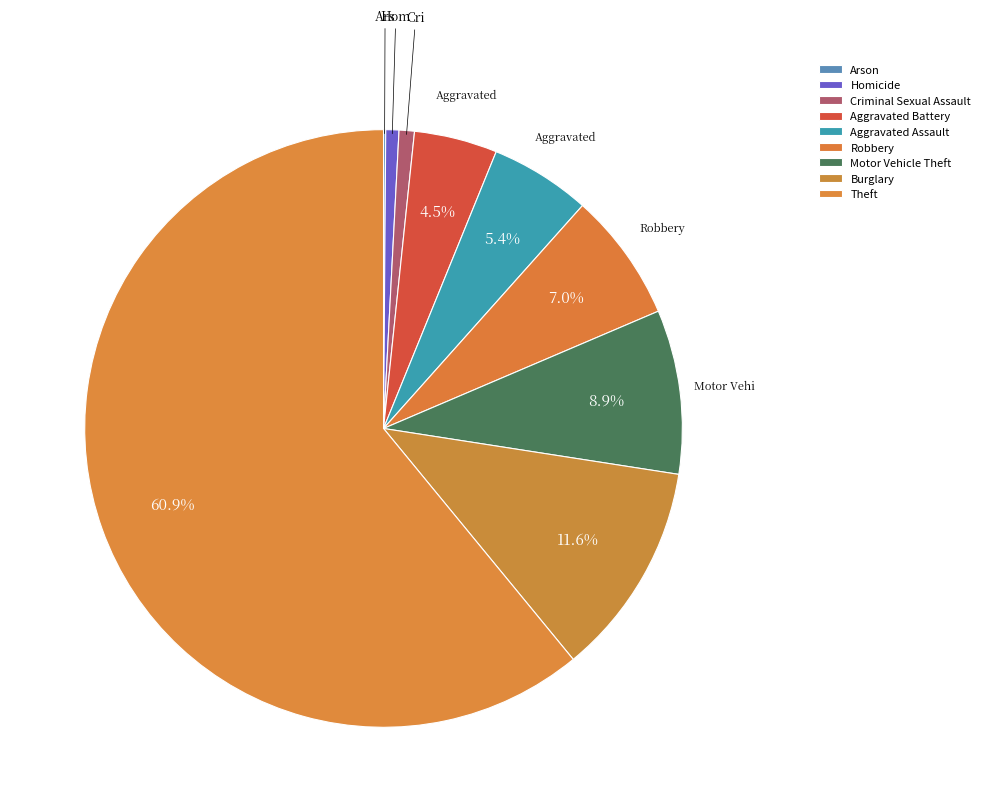

True or false: Aggravated Assault accounts for 1% of the total.

False